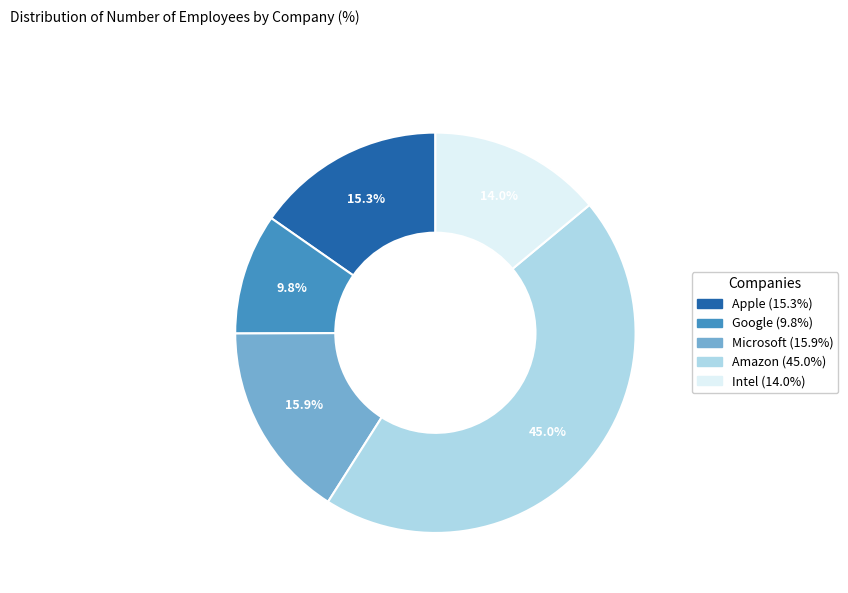

Does any single category account for the majority?

No